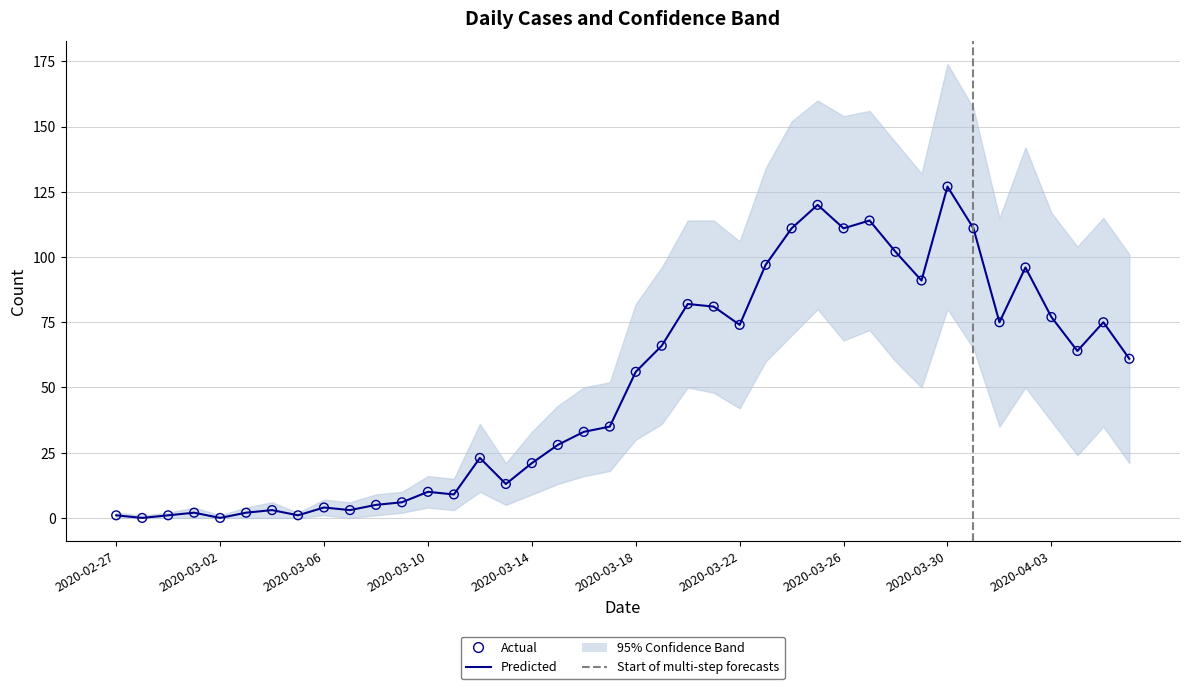

Which series contains the lowest Y value?

Actual